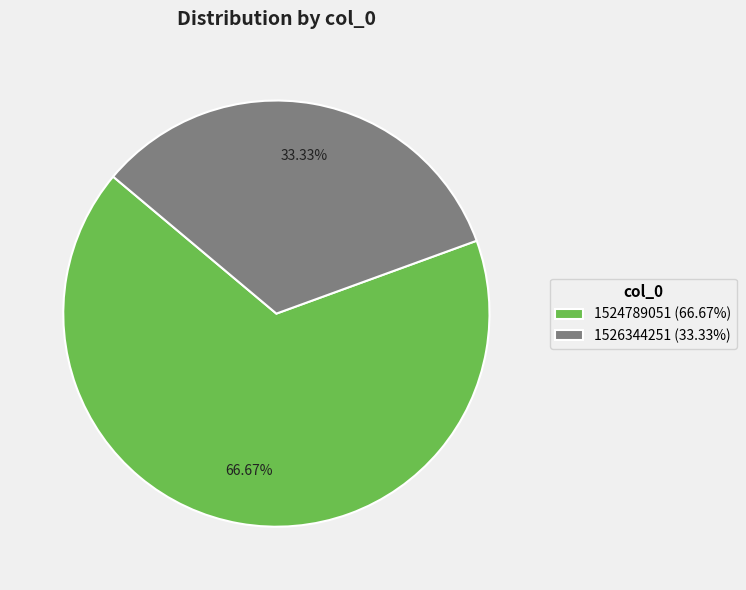

What percentage do 1526344251 and 1524789051 together represent?

100.0%